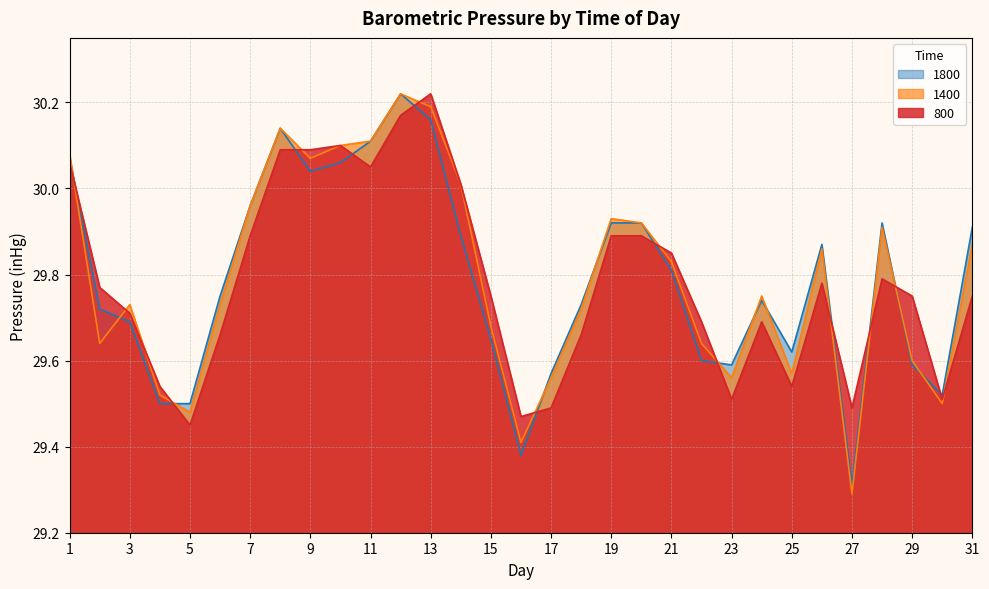

What is the difference between the 1800 values at 30 and 26?

0.4